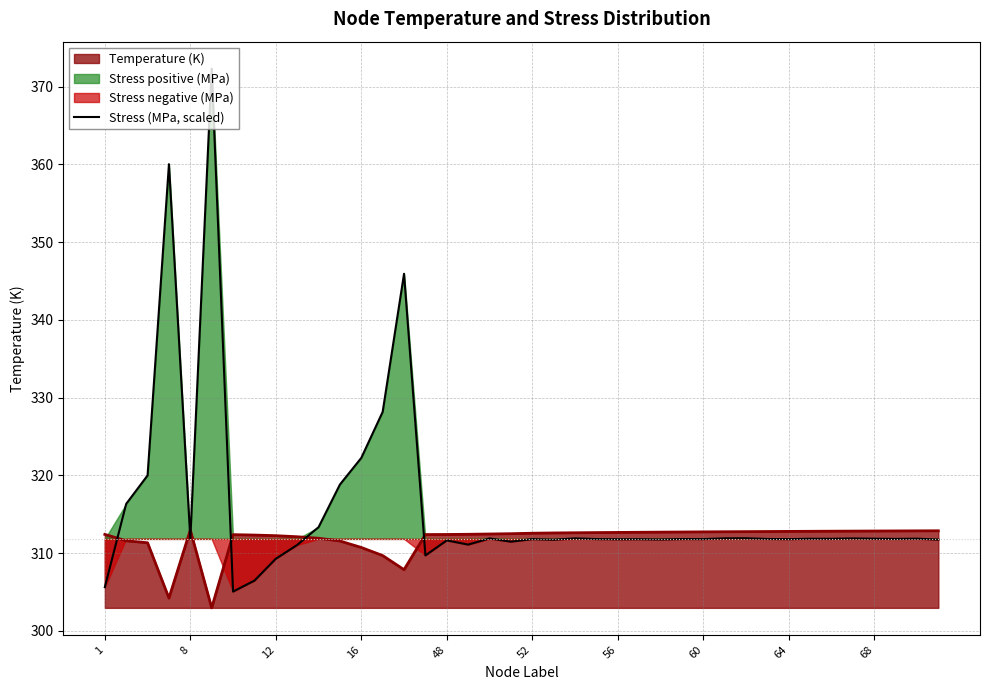

Which has a higher value, 34 or 23?

34